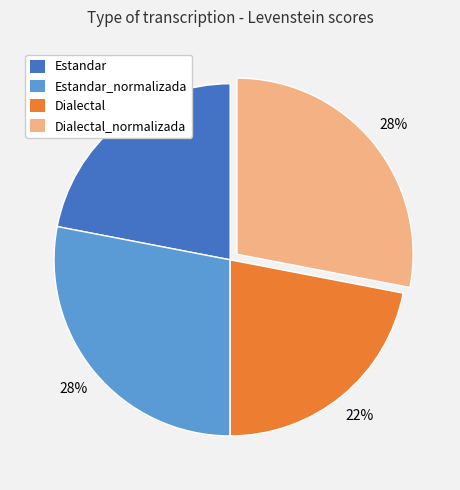

Is there a majority slice in this chart?

No